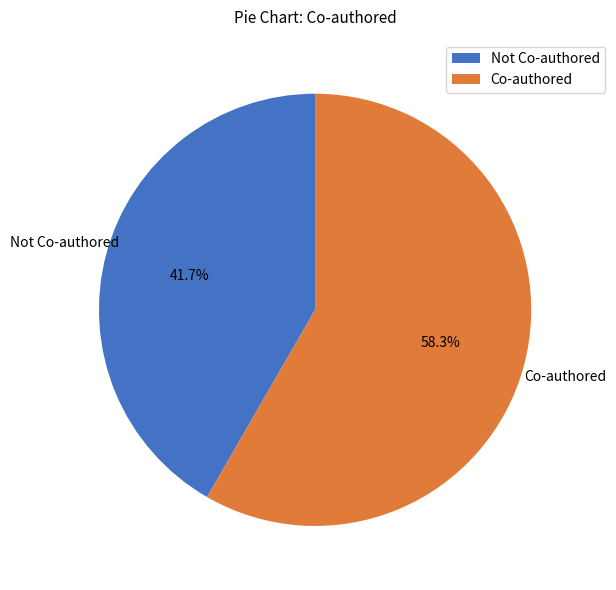

Combined, do Co-authored and Not Co-authored account for over 50%?

Yes